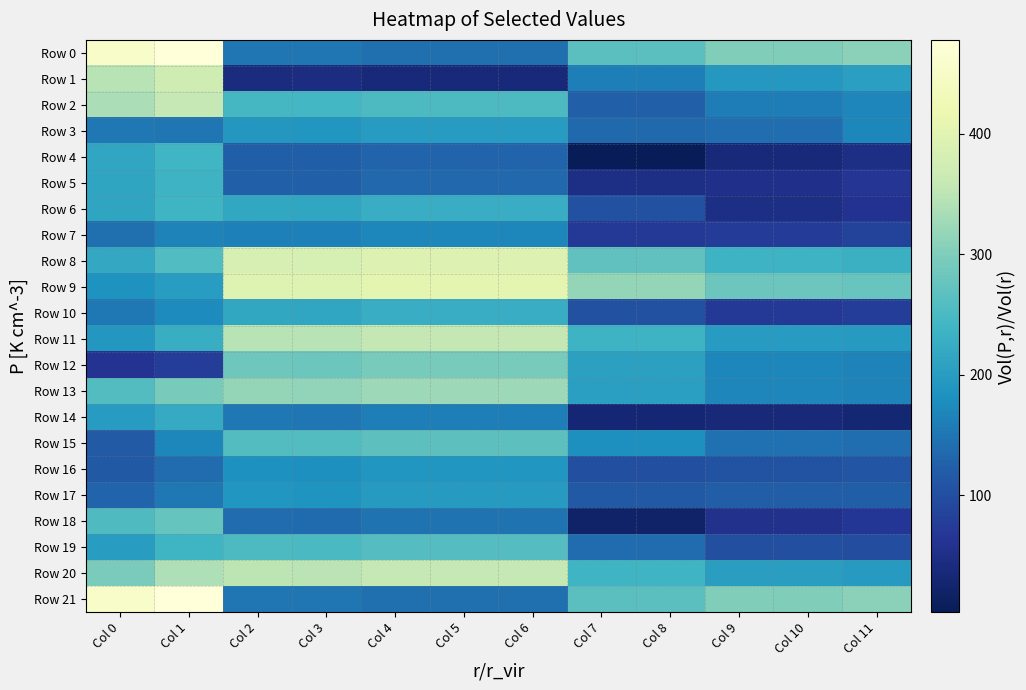

Which series has the largest total across all categories?

Row 9